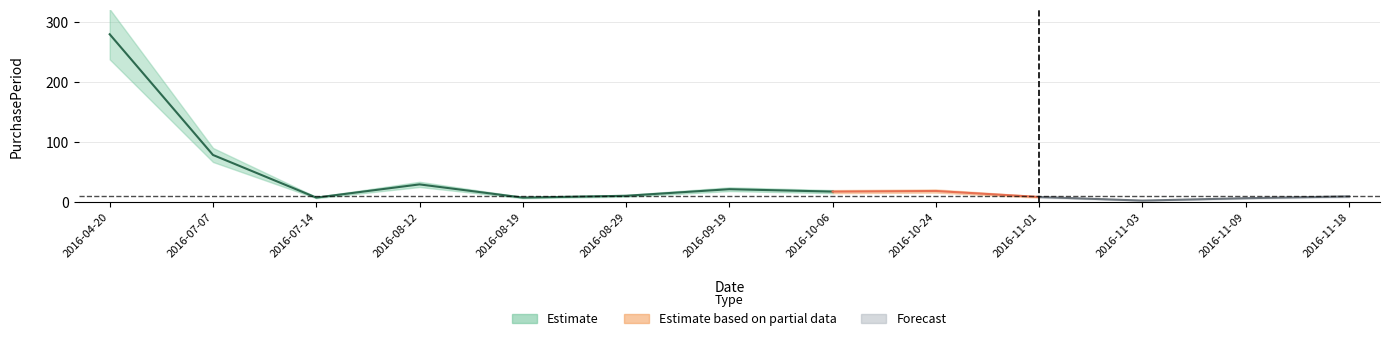

Reading left to right, what are all the values shown in this chart?

2016-04-20=279	2016-07-07=78	2016-07-14=7	2016-08-12=29	2016-08-19=7	2016-08-29=10	2016-09-19=21	2016-10-06=17	2016-10-24=18	2016-11-01=8	2016-11-03=2	2016-11-09=6	2016-11-18=9